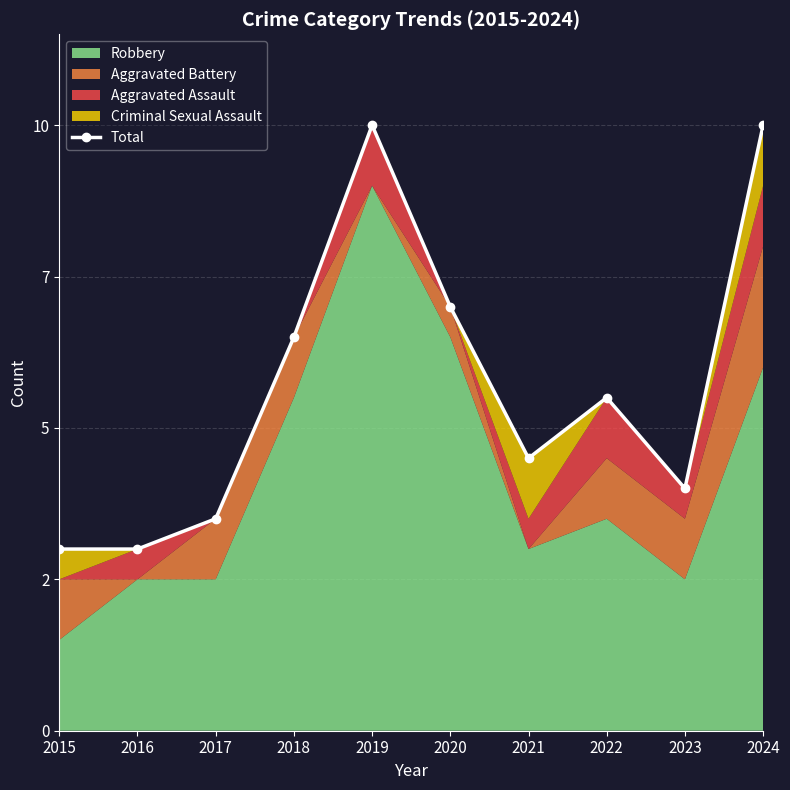

How many interior local valleys (lower than both neighbors) does the data have?

2